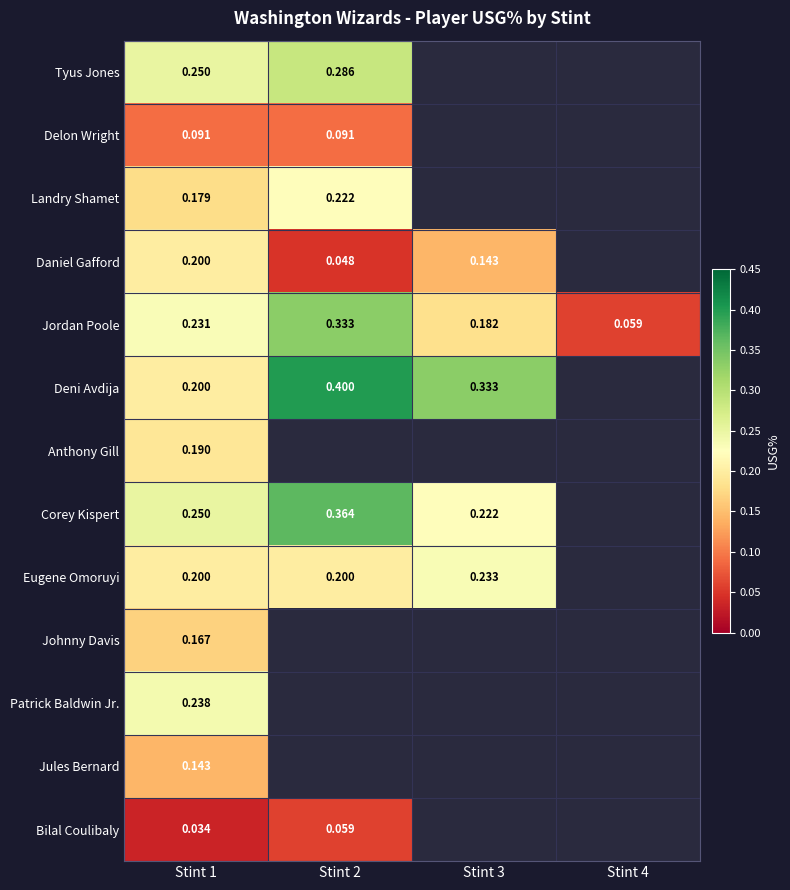

Rank the series by their maximum value, from highest to lowest.

Deni Avdija, Corey Kispert, Jordan Poole, Tyus Jones, Patrick Baldwin Jr., Eugene Omoruyi, Landry Shamet, Daniel Gafford, Anthony Gill, Johnny Davis, Jules Bernard, Delon Wright, Bilal Coulibaly